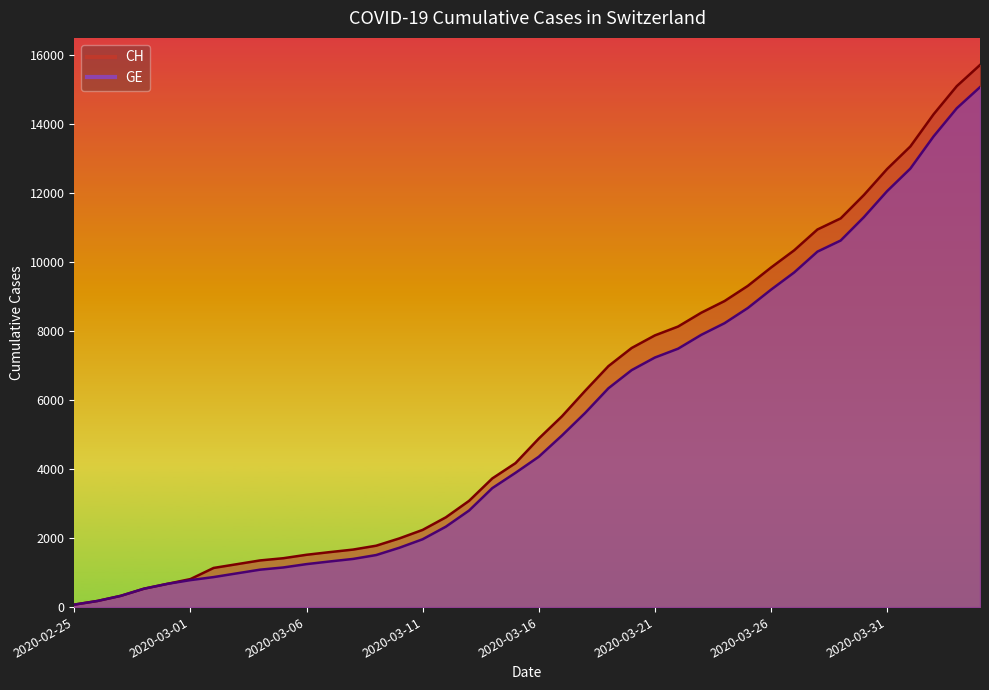

What are all the series names shown in the legend?

CH, GE